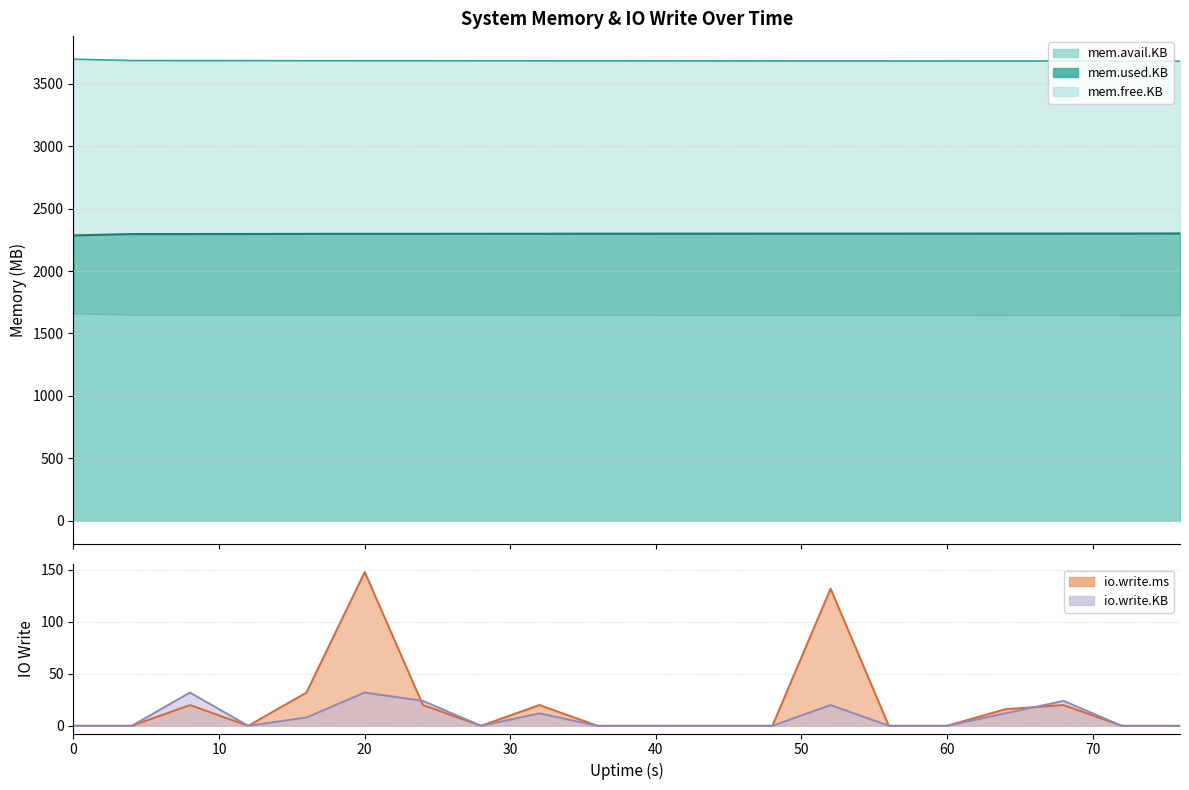

Reading right to left, extract all data points from this chart.

mem.used.KB: 76=2301.5	72=2300.7	68=2300.6	64=2300.6	60=2300.4	56=2300.3	52=2300.2	48=2300.1	44=2299.9	40=2299.8	36=2299.5	32=2299.1	28=2298.8	24=2298.5	20=2298.5	16=2298.1	12=2297.2	8=2297.0	4=2296.5	0=2286.0
mem.avail.KB: 76=3683.0	72=3683.8	68=3683.9	64=3683.9	60=3684.0	56=3684.1	52=3684.3	48=3684.4	44=3684.5	40=3684.7	36=3684.9	32=3685.4	28=3685.6	24=3685.9	20=3686.0	16=3686.4	12=3687.2	8=3687.4	4=3687.9	0=3698.5
mem.free.KB: 76=1642.4	72=1643.1	68=1643.2	64=1643.2	60=1643.4	56=1643.5	52=1643.6	48=1643.7	44=1643.9	40=1644.0	36=1644.3	32=1644.8	28=1645.0	24=1645.3	20=1645.4	16=1645.7	12=1646.6	8=1646.8	4=1647.3	0=1657.9
io.write.ms: 76=0.0	72=0.0	68=20.0	64=16.0	60=0.0	56=0.0	52=132.0	48=0.0	44=0.0	40=0.0	36=0.0	32=20.0	28=0.0	24=20.0	20=148.0	16=32.0	12=0.0	8=20.0	4=0.0	0=0.0
io.write.KB: 76=0.0	72=0.0	68=24.0	64=12.0	60=0.0	56=0.0	52=20.0	48=0.0	44=0.0	40=0.0	36=0.0	32=12.0	28=0.0	24=24.0	20=32.0	16=8.0	12=0.0	8=32.0	4=0.0	0=0.0